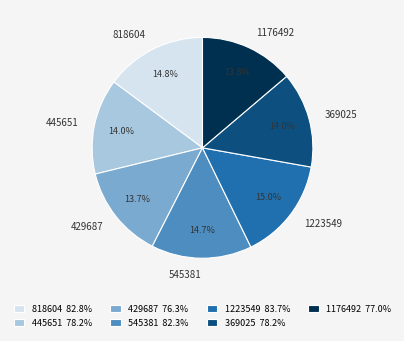

The 818604 slice represents 7% of the pie. True or false?

False